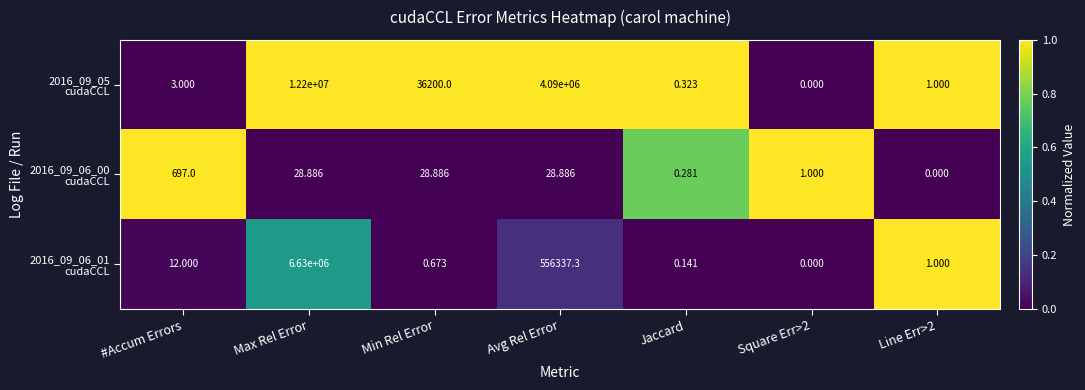

Which label corresponds to the largest value in the chart?

Max Rel Error